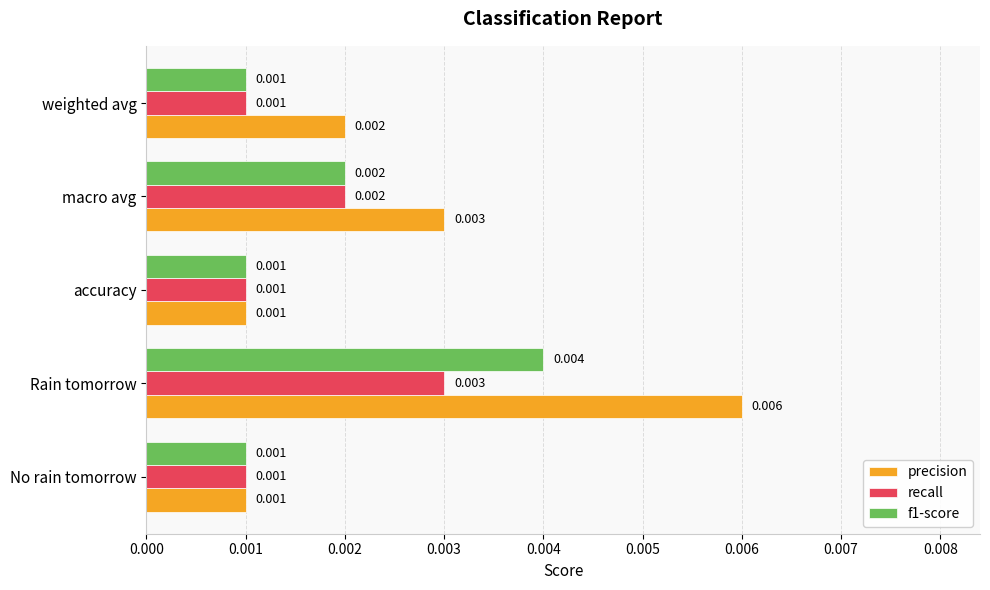

At which category is the sum across all series the highest?

Rain tomorrow